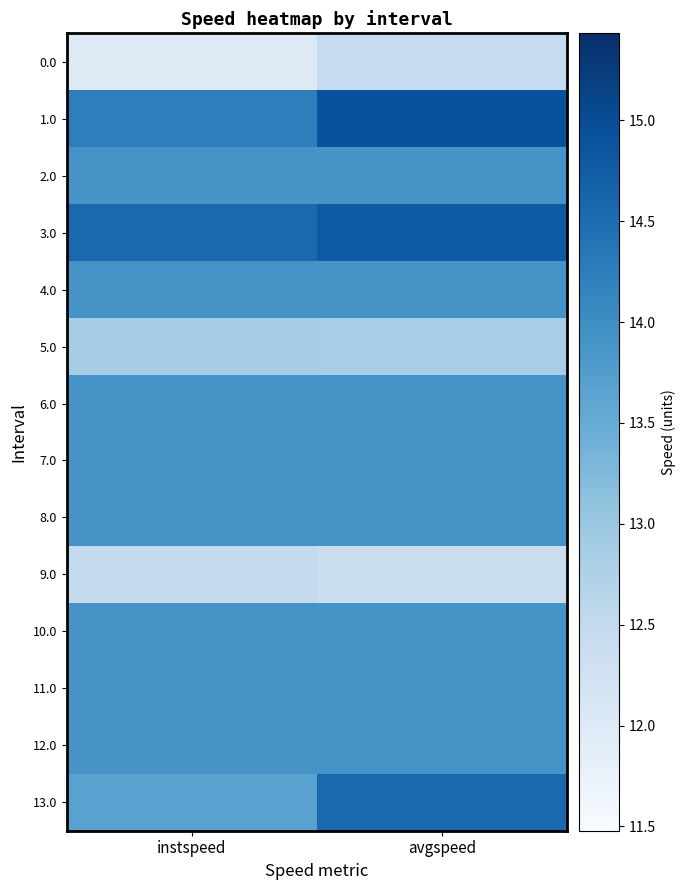

At avgspeed, list the series in order from largest to smallest.

1.0, 3.0, 13.0, 2.0, 4.0, 6.0, 7.0, 8.0, 10.0, 11.0, 12.0, 5.0, 0.0, 9.0